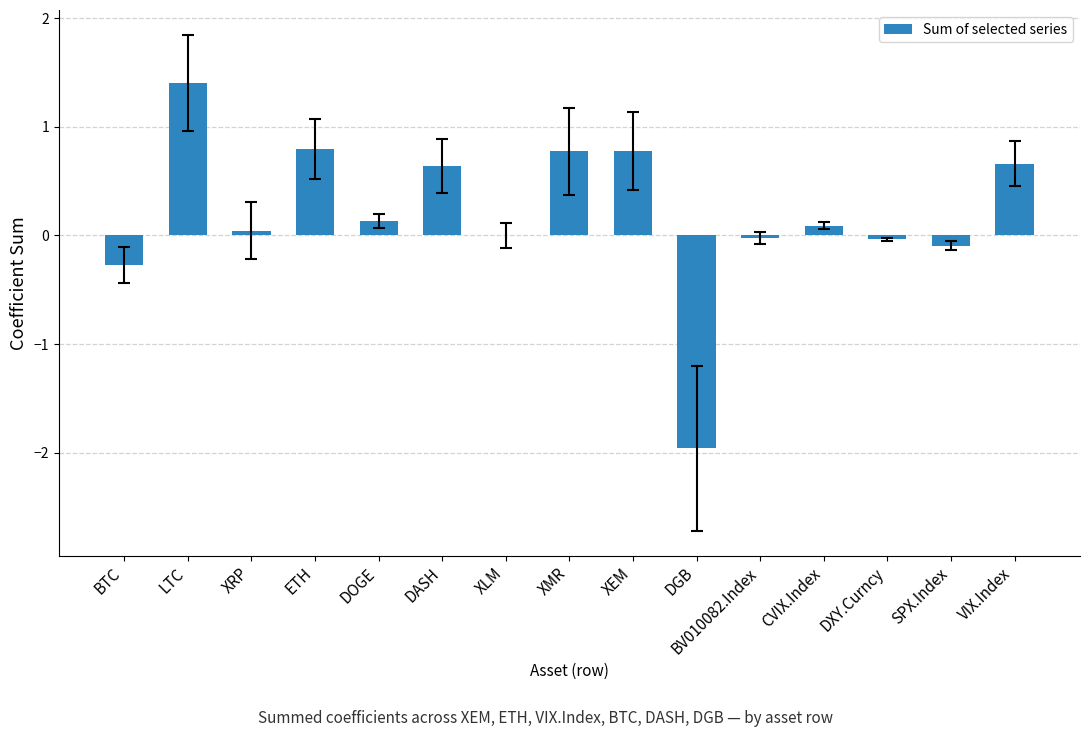

Which label corresponds to the largest value in the chart?

LTC